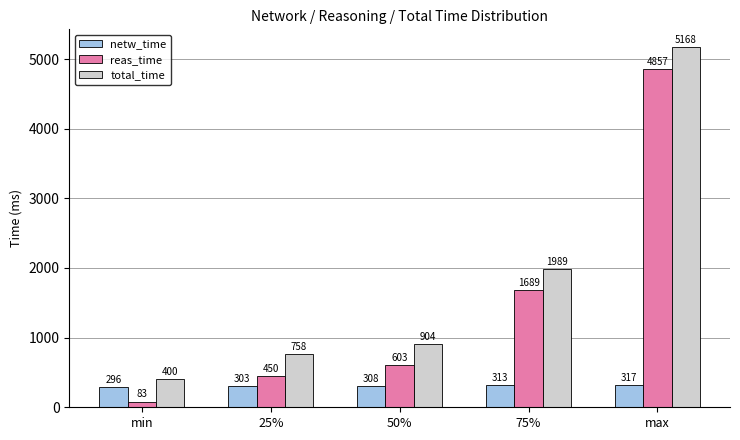

What is the difference between the maximum and minimum values in the reas_time series?

4774.0